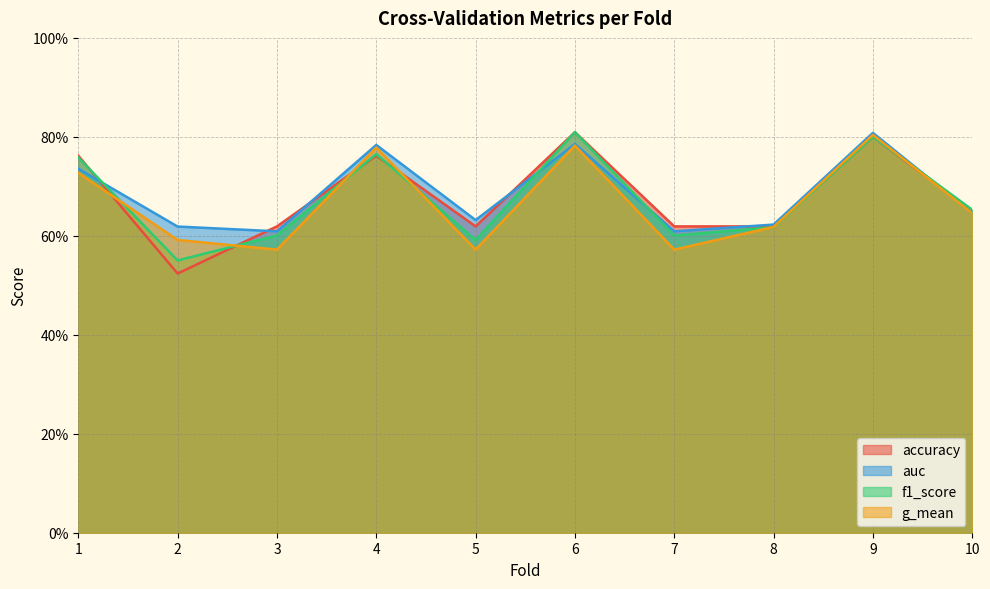

What is the difference between the g_mean values at 9 and 1?

0.1